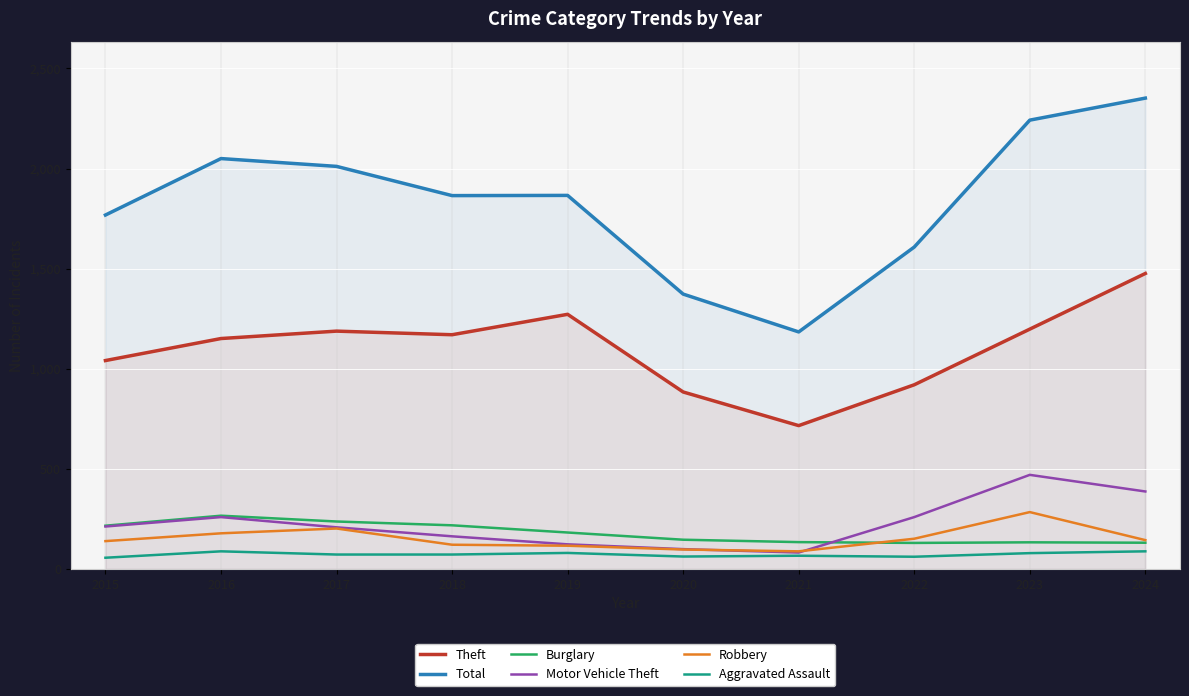

True or false: Total and Motor Vehicle Theft intersect in this chart.

False